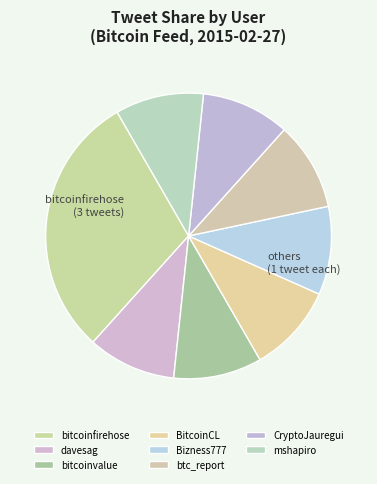

To the nearest percent, what is the difference between the largest and smallest slice percentages?

20%